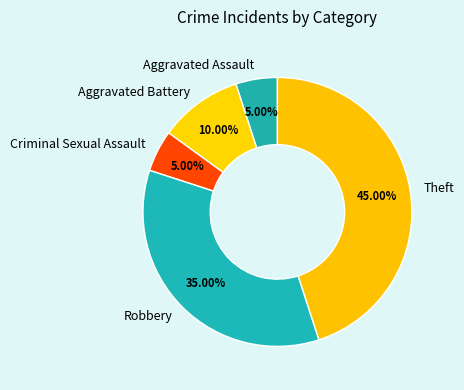

Which slice is the largest?

Theft